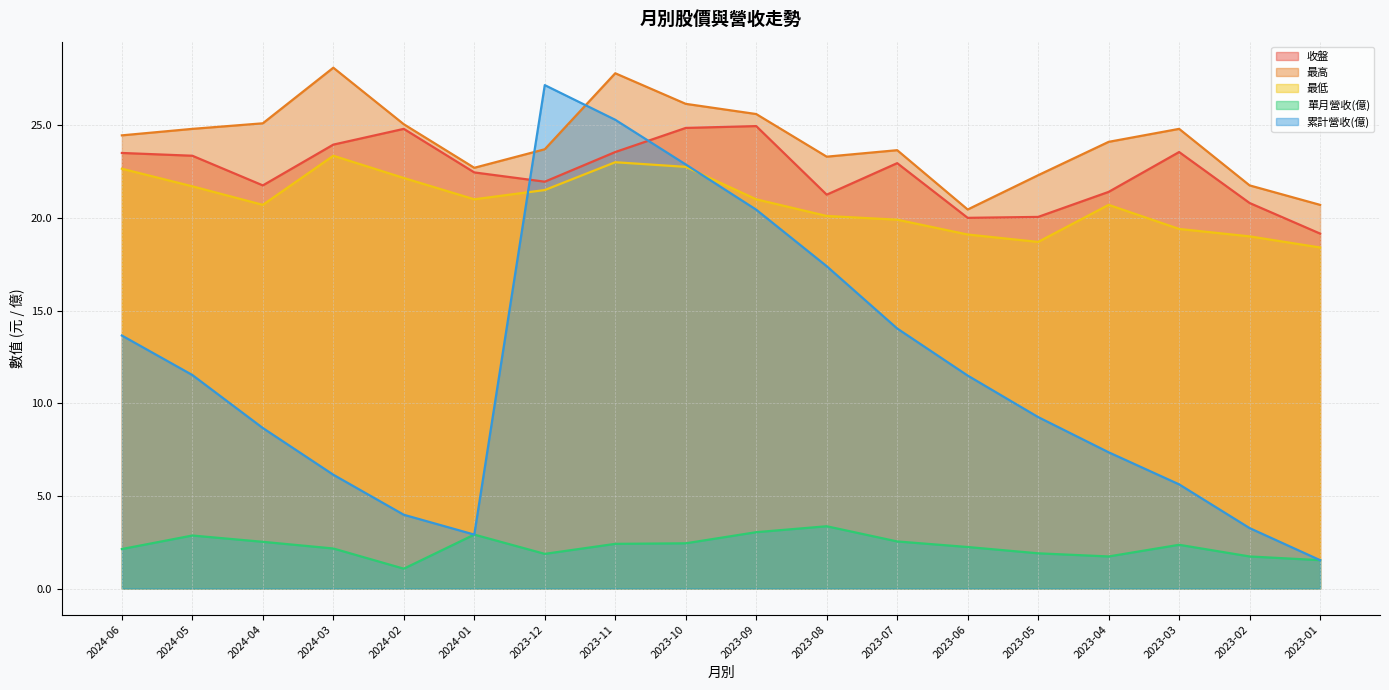

At which category is the sum across all series the highest?

2023-11